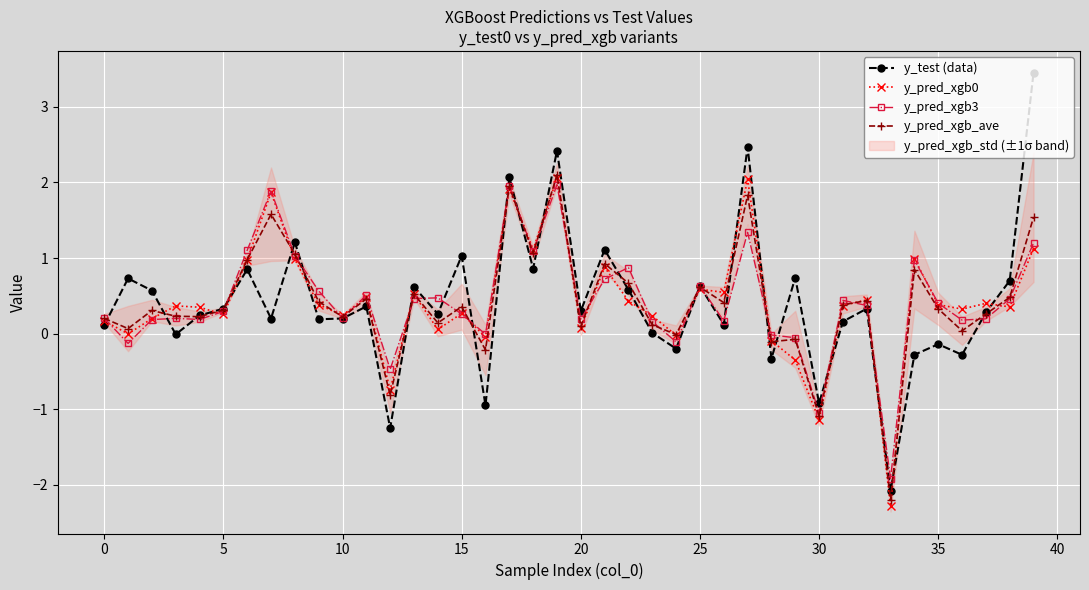

What is the sum of all y_test (data) values?

16.7